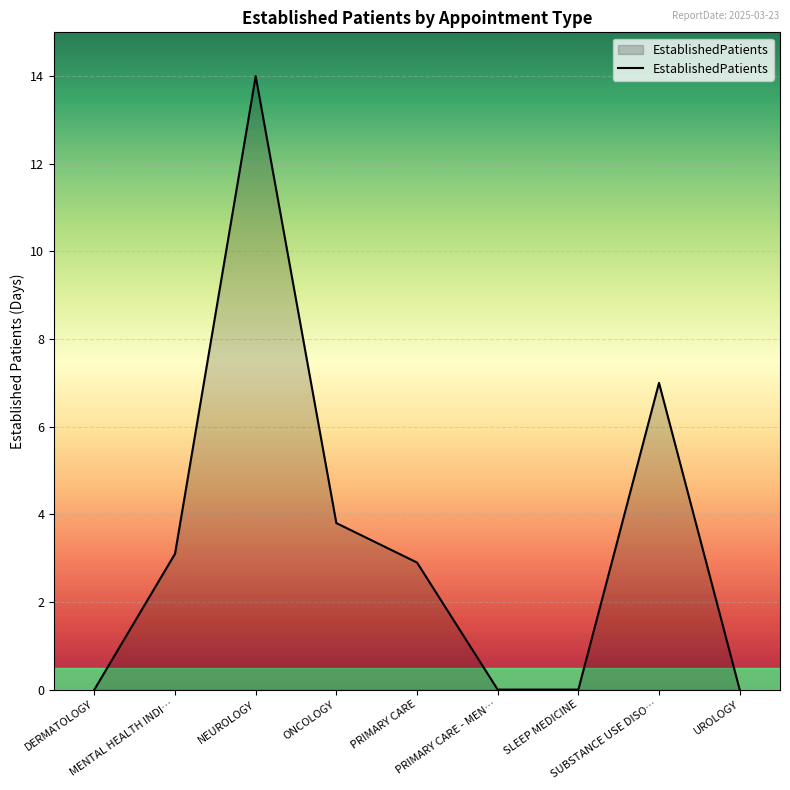

Reading left to right, extract all data points from this chart.

DERMATOLOGY=0.0	MENTAL HEALTH INDI…=3.1	NEUROLOGY=14.0	ONCOLOGY=3.8	PRIMARY CARE=2.9	PRIMARY CARE - MEN…=0.0	SLEEP MEDICINE=0.0	SUBSTANCE USE DISO…=7.0	UROLOGY=0.0